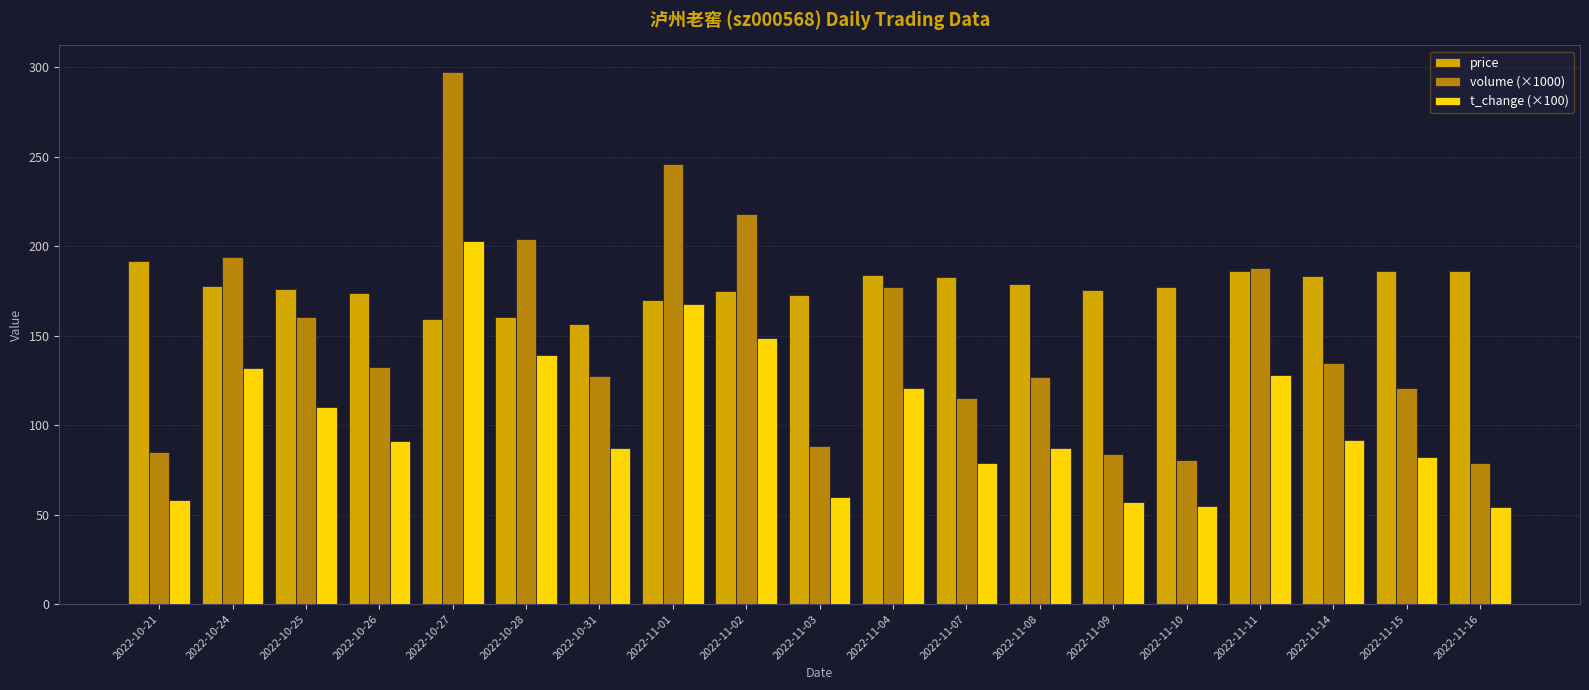

Rank the series at 2022-10-28 from highest to lowest value.

volume (×1000), price, t_change (×100)